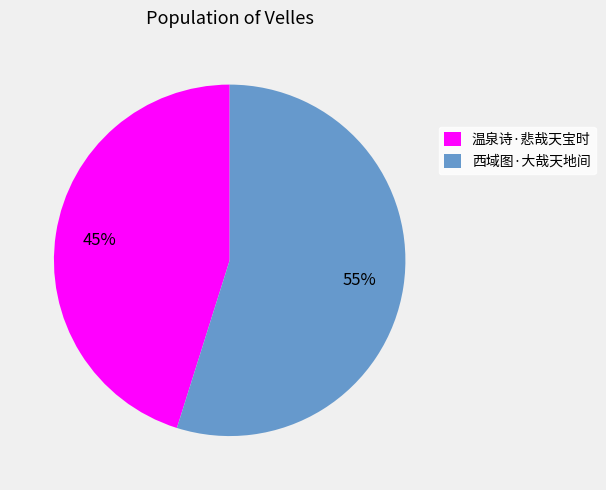

The 温泉诗·悲哉天宝时 slice represents 55% of the pie. True or false?

False